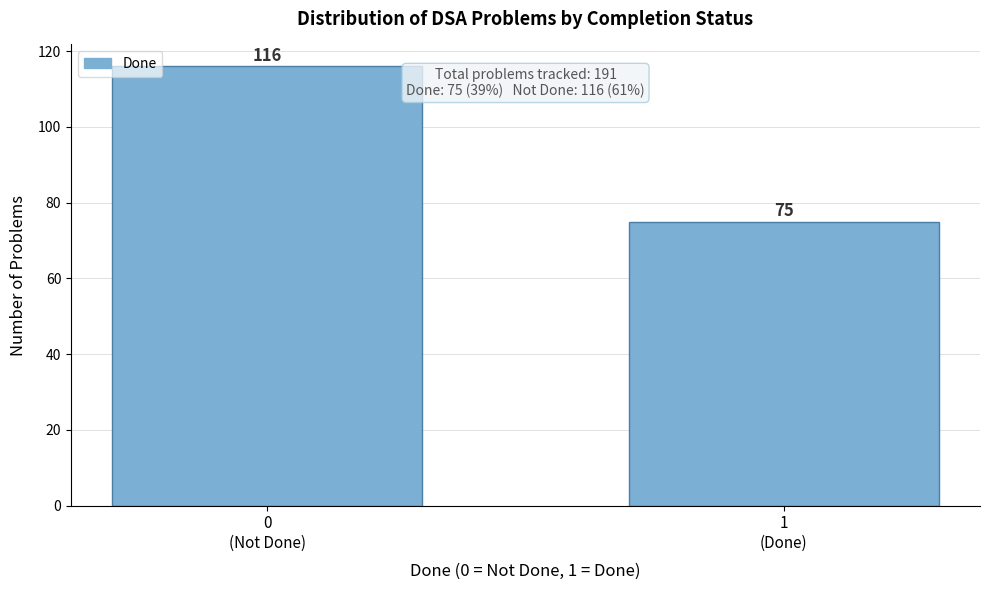

Reading left to right, what are all the values shown in this chart?

116	75